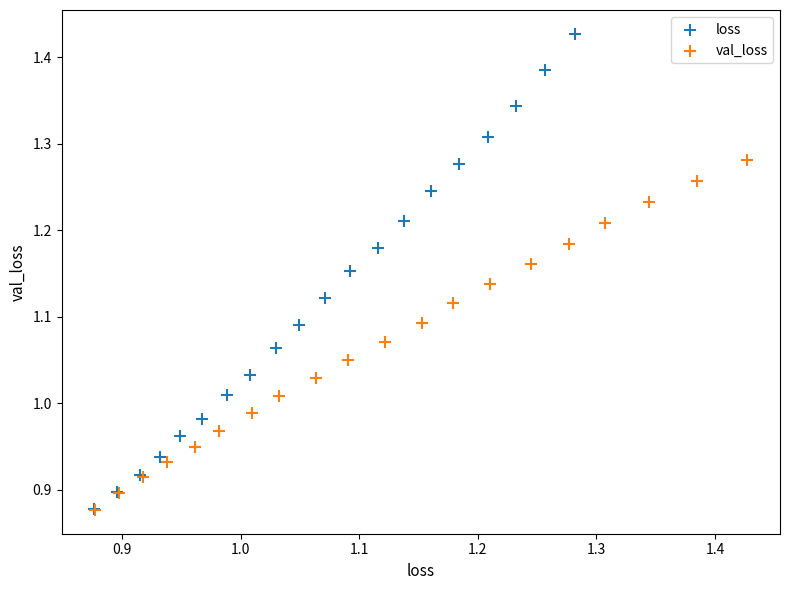

Which series contains the highest Y value?

loss